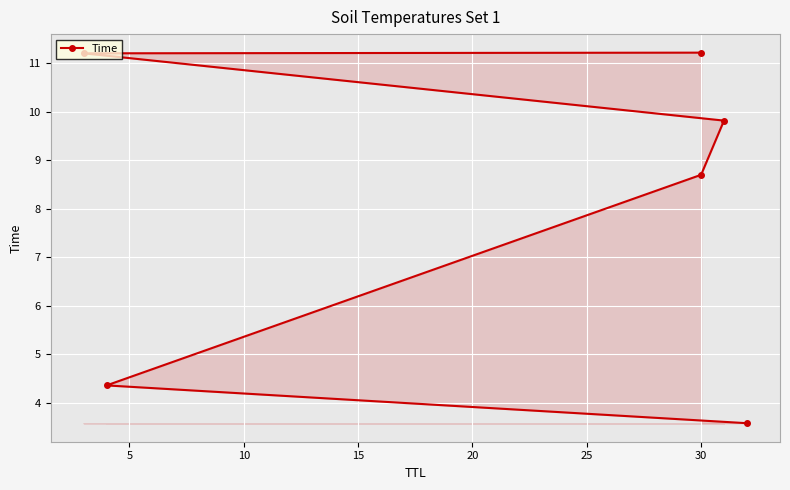

Count the number of categories in the chart.

6